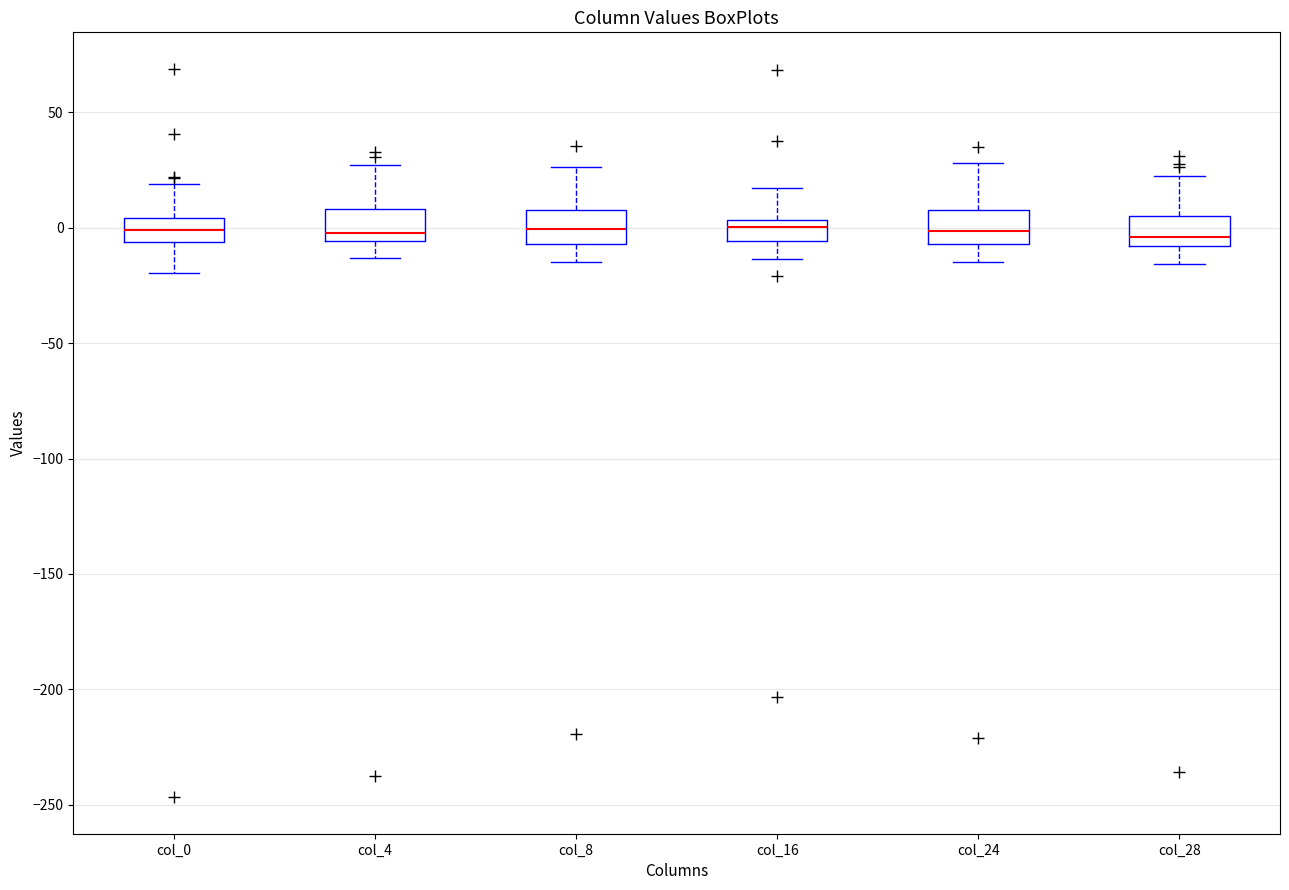

Reading left to right, transcribe this box plot: for each box, give where its median line is, the range the box spans, and where its two whiskers end, as read against the y-axis. The values are not printed on the chart, so give them approximately, as read against the axis.

col_0: median 0, box -5 to 5, whiskers -20 to 20
col_4: median 0, box -5 to 10, whiskers -15 to 25
col_8: median 0, box -5 to 10, whiskers -15 to 25
col_16: median 0, box -5 to 5, whiskers -15 to 15
col_24: median 0, box -5 to 10, whiskers -15 to 30
col_28: median -5, box -10 to 5, whiskers -15 to 25